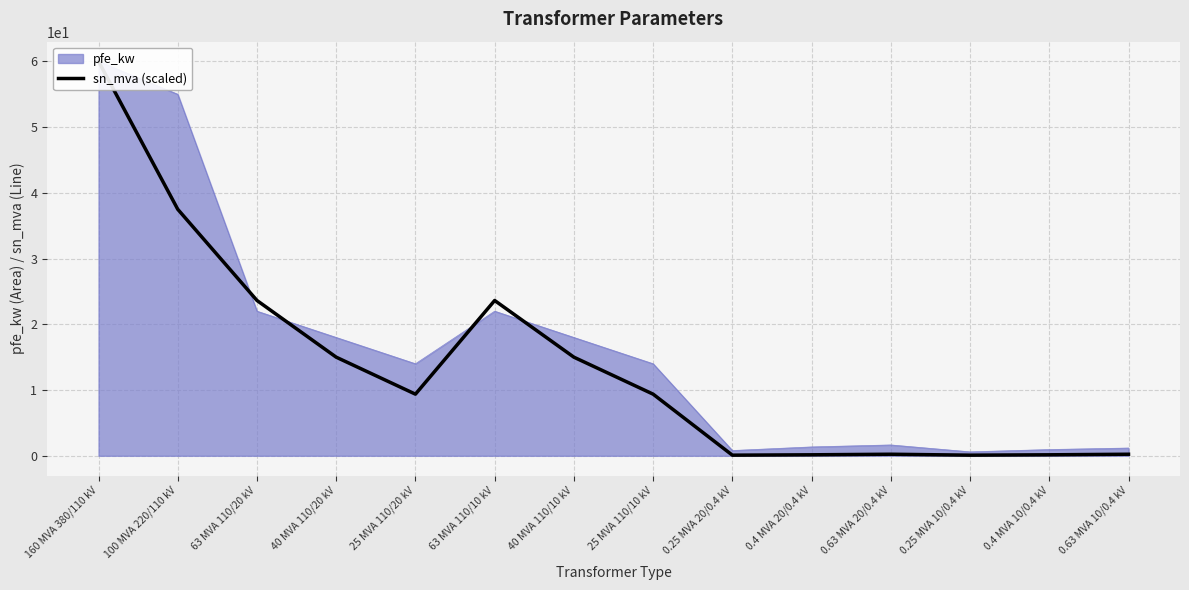

What is the sum of all values?

194.5